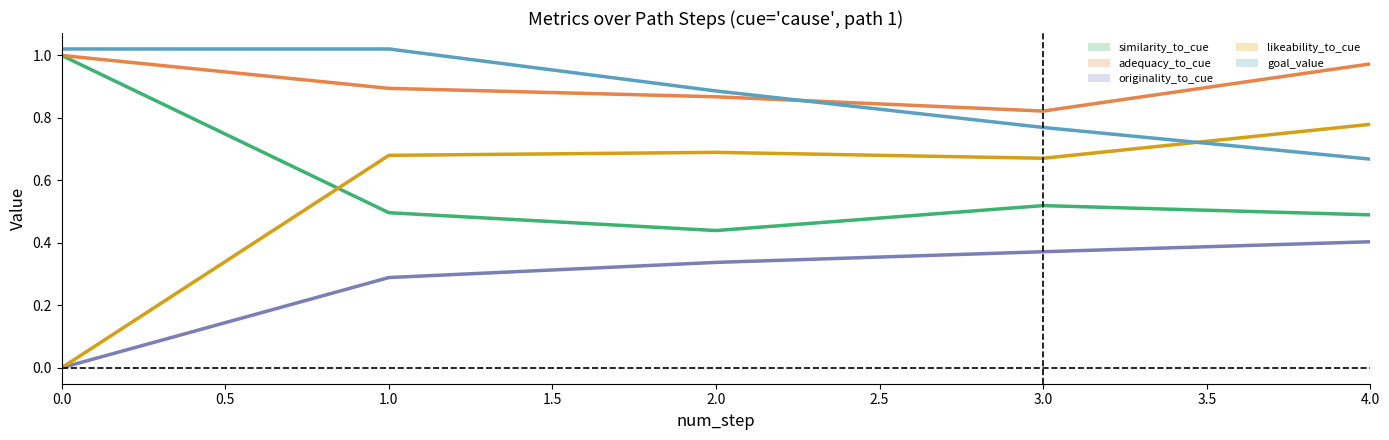

In likeability_to_cue, how many points are higher than both neighbors (excluding endpoints)?

1